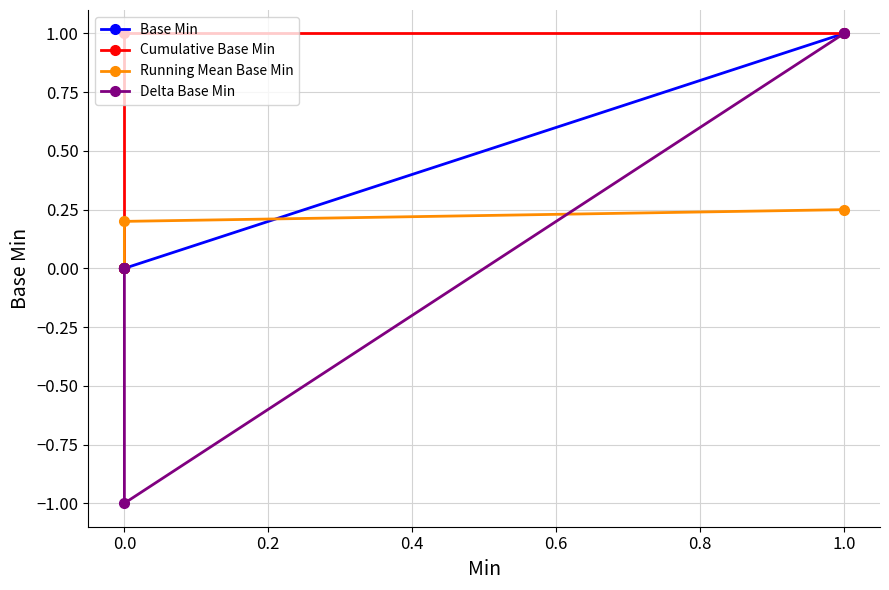

What is the greatest value displayed?

1.0